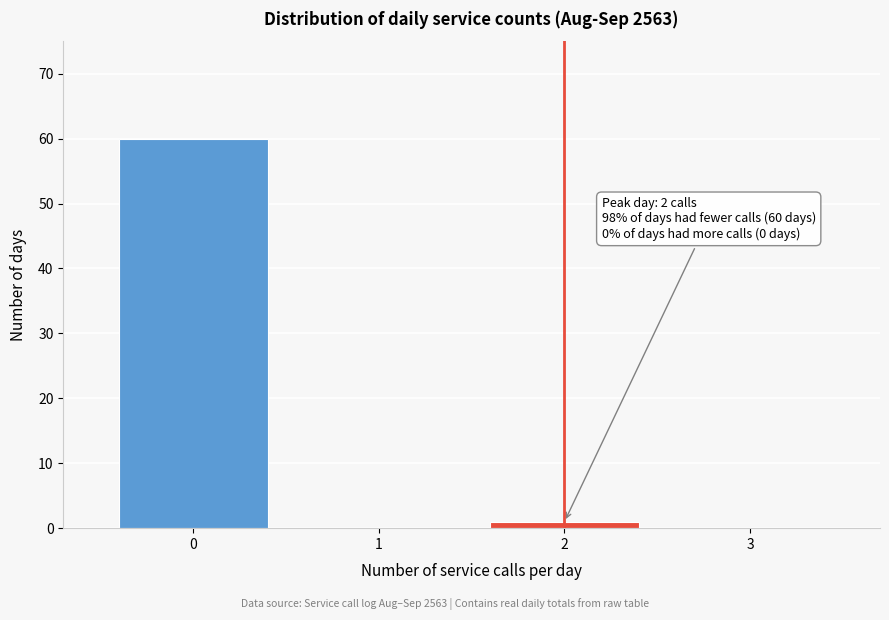

Which range on the x-axis has the tallest bar?

-0.5 to 0.5